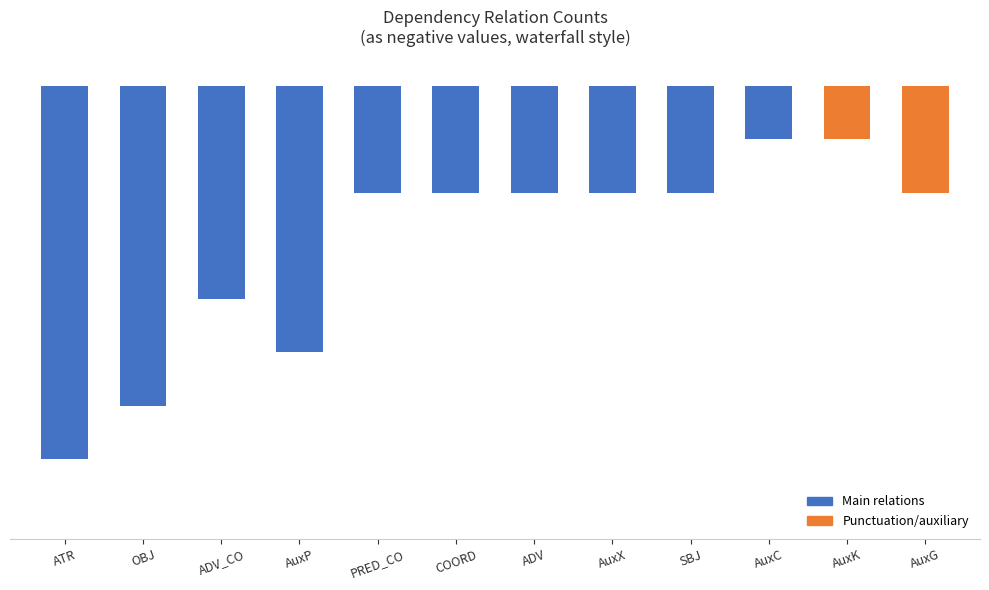

Which has a higher value, SBJ or AuxP?

SBJ